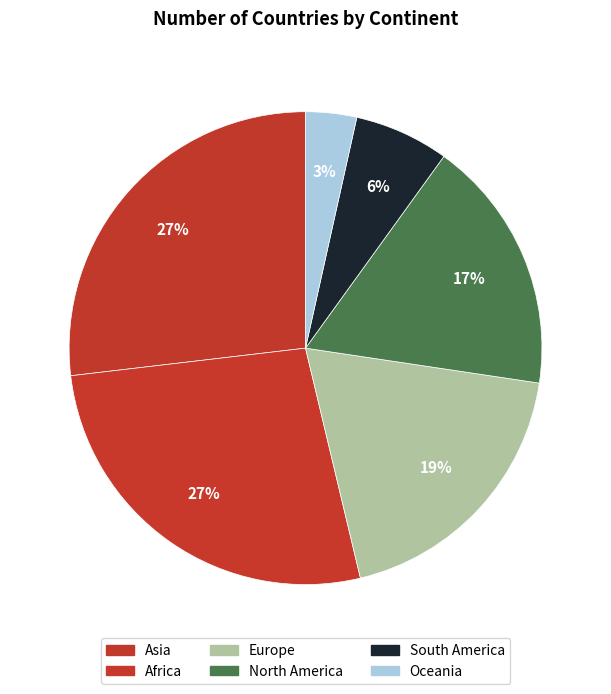

Count the number of slices in the pie.

6